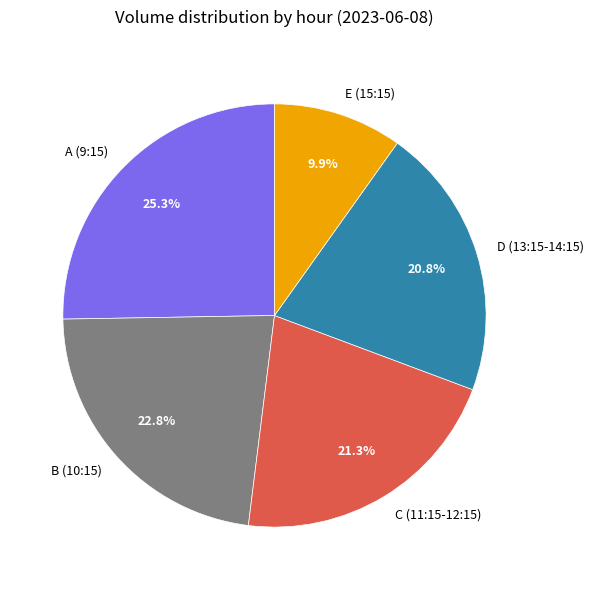

Do E (15:15) and A (9:15) together represent more than half of the pie?

No